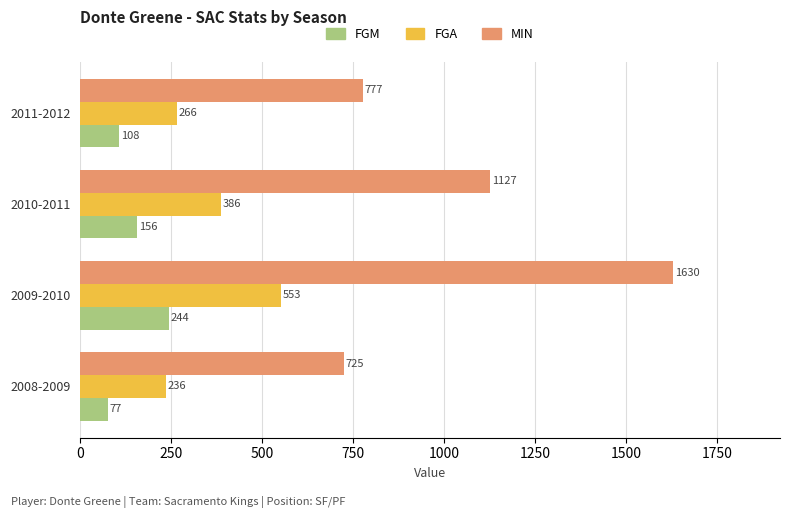

The MIN series shows 458 at 2009-2010. True or false?

False